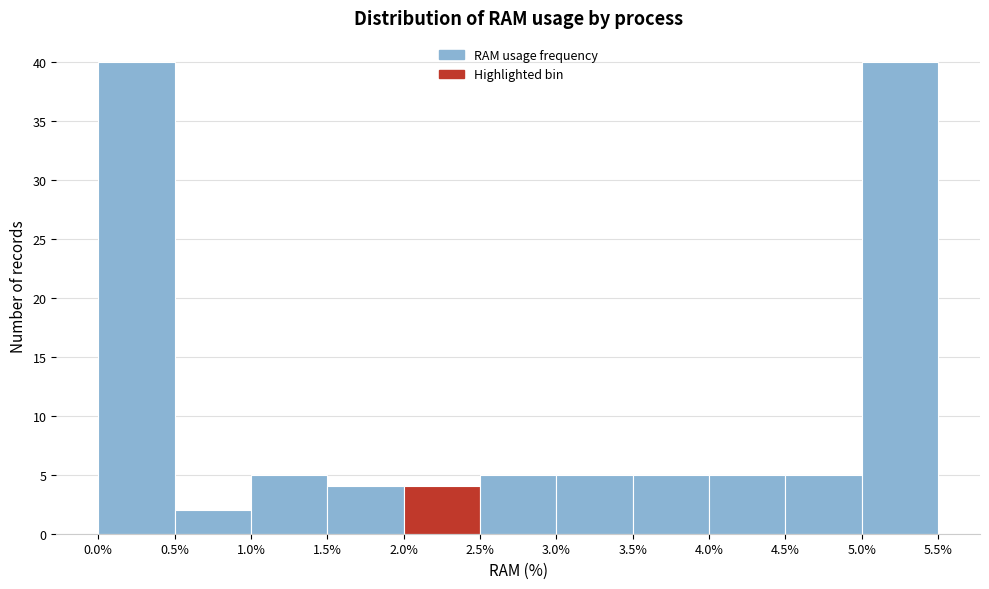

Reading left to right, transcribe this chart: for each bar, give the range it covers on the x-axis and its height. The values are not printed on the chart, so give them approximately, as read against the axis.

0.0% to 0.5%: 40
0.5% to 1.0%: 2
1.0% to 1.5%: 5
1.5% to 2.0%: 4
2.0% to 2.5%: 4
2.5% to 3.0%: 5
3.0% to 3.5%: 5
3.5% to 4.0%: 5
4.0% to 4.5%: 5
4.5% to 5.0%: 5
5.0% to 5.5%: 40